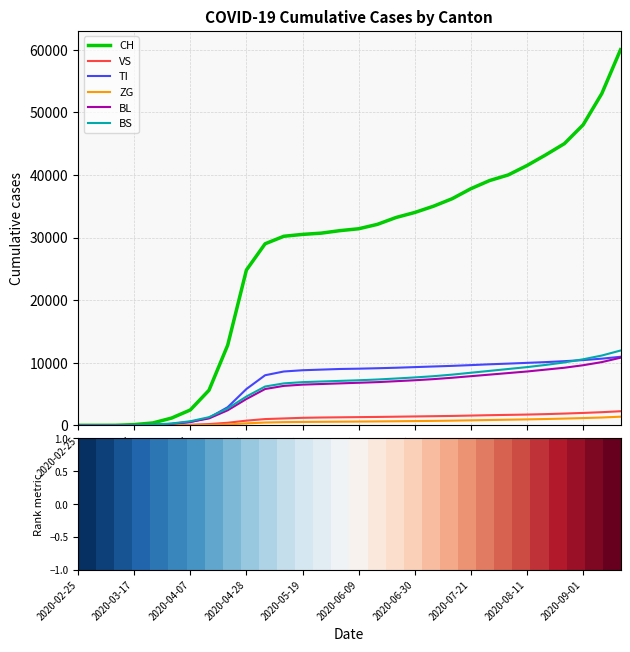

Which series has the widest spread of values?

CH